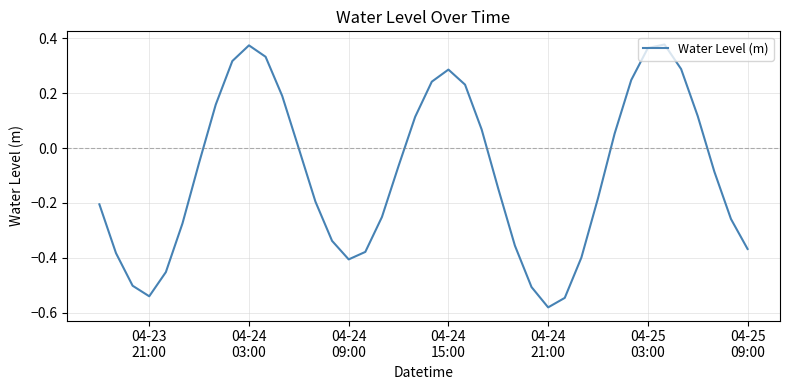

What is the difference between the maximum and minimum values?

1.0